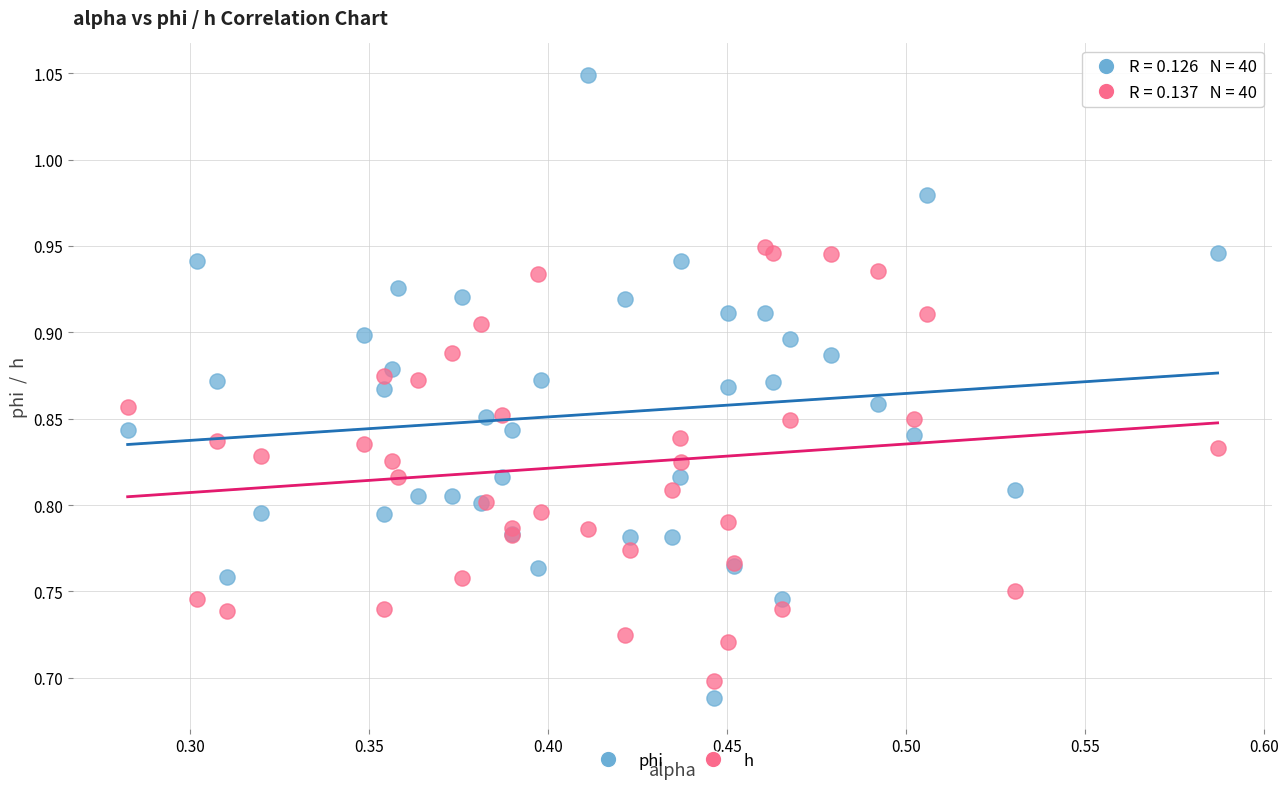

What is the X range (max minus min) for the scatter plot?

0.3